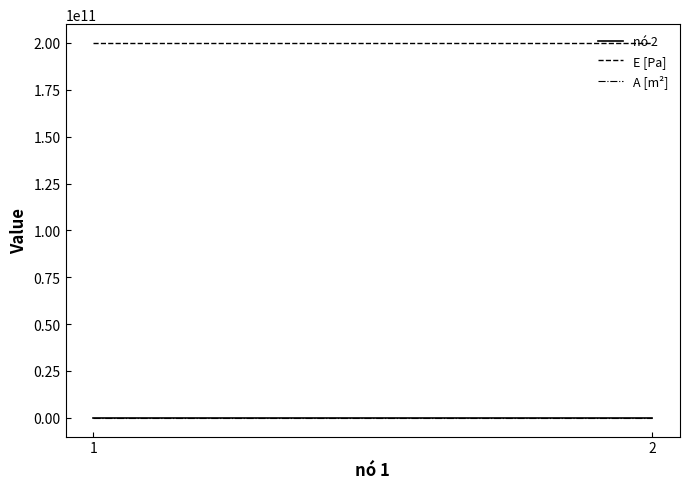

Which series changed the most between 1 and 2?

nó 2